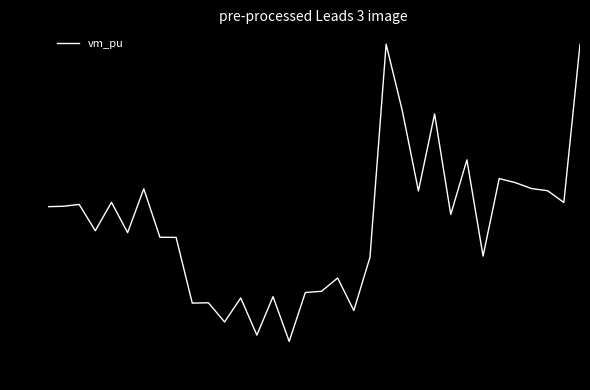

What is the difference between the maximum and minimum values?

4.0